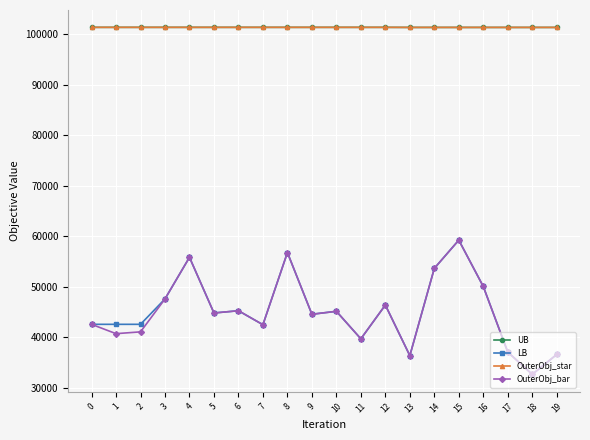

Reading left to right, list all the values displayed in this chart.

UB: 101352	101352	101352	101352	101352	101352	101352	101352	101352	101352	101352	101352	101352	101338	101338	101338	101338	101338	101338	101338
LB: 42527	42527	42527	47557	55801	44772	45218	42451	56744	44520	45105	39656	46348	36324	53611	59206	50021	37029	32612	36556
OuterObj_star: 101352	101352	101352	101352	101352	101352	101352	101352	101352	101352	101352	101352	101352	101338	101338	101338	101338	101338	101338	101338
OuterObj_bar: 42527	40676	41035	47557	55801	44772	45218	42451	56744	44520	45105	39656	46348	36324	53611	59206	50021	37029	32612	36556